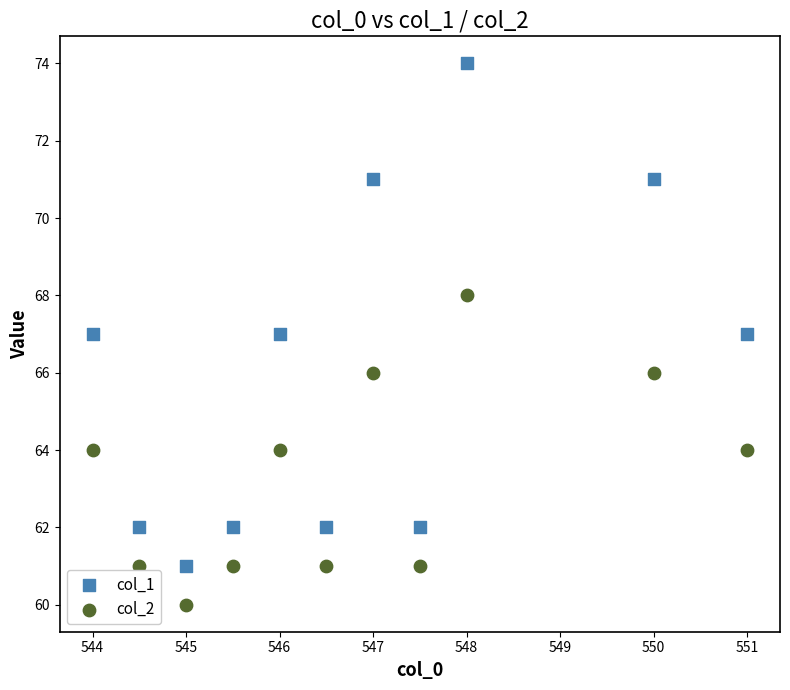

Which series reaches the minimum Y coordinate?

col_2